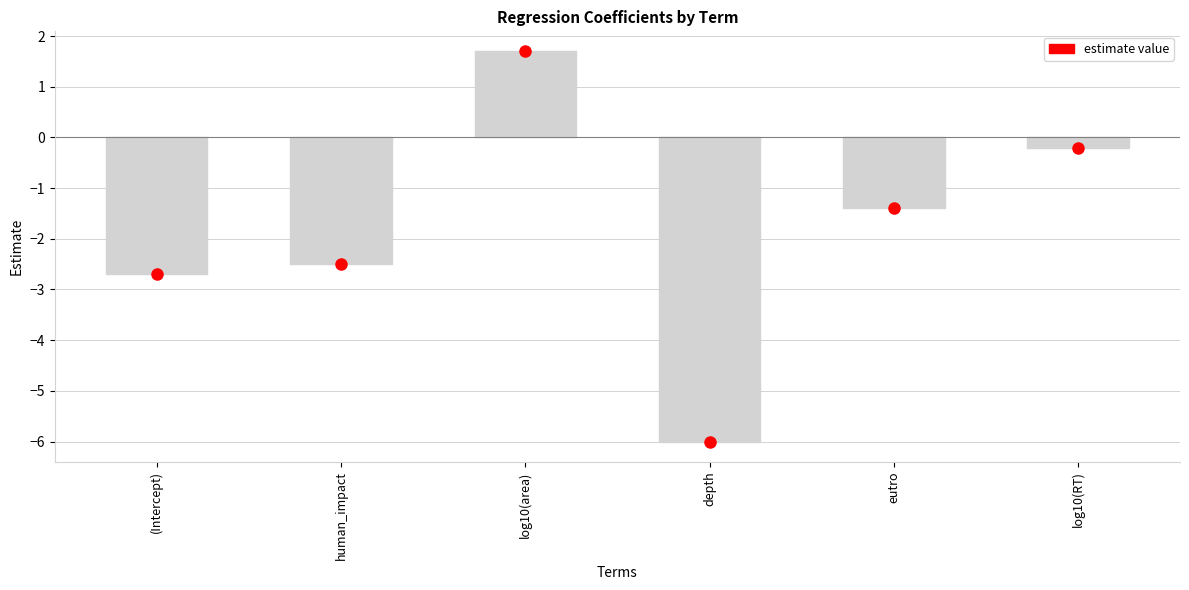

How many bars are there in total?

6